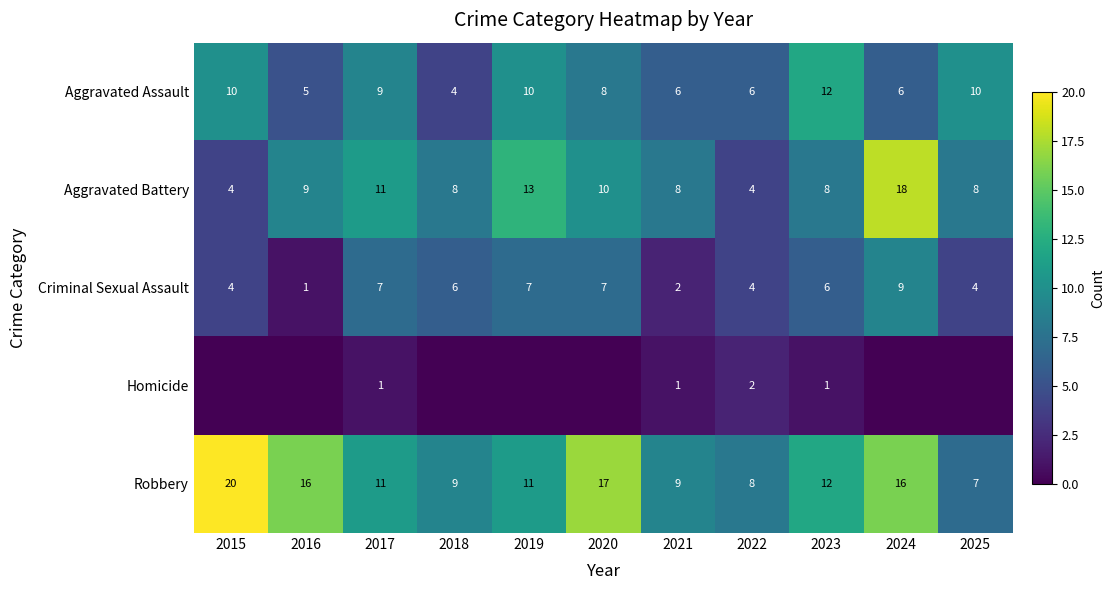

Is the value of Robbery at 2018 greater than the value of Criminal Sexual Assault at 2018?

Yes